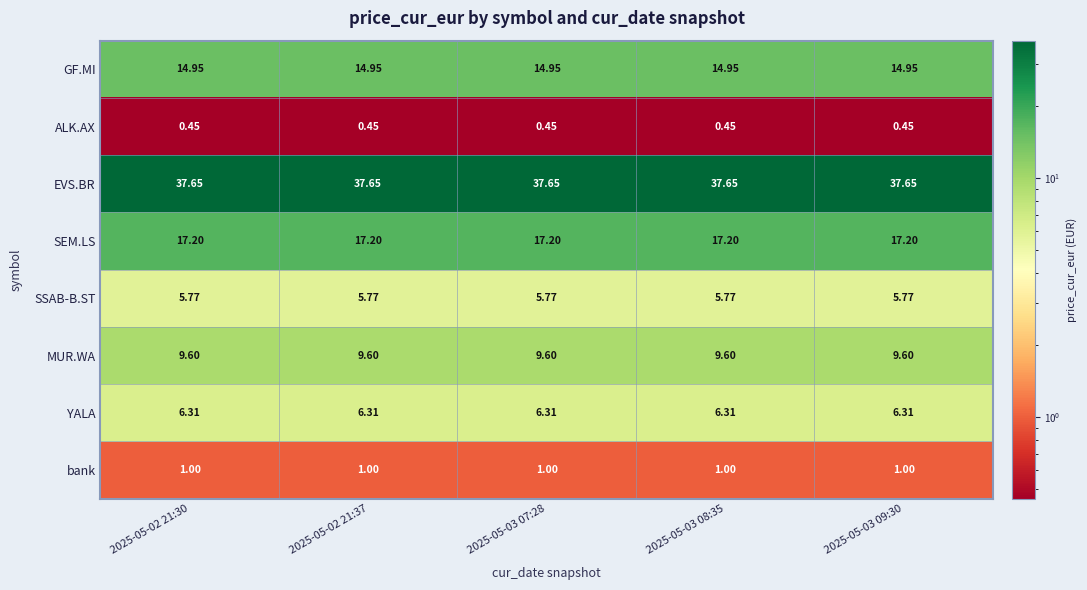

Rank the series at 2025-05-02 21:37 from highest to lowest value.

EVS.BR, SEM.LS, GF.MI, MUR.WA, YALA, SSAB-B.ST, bank, ALK.AX